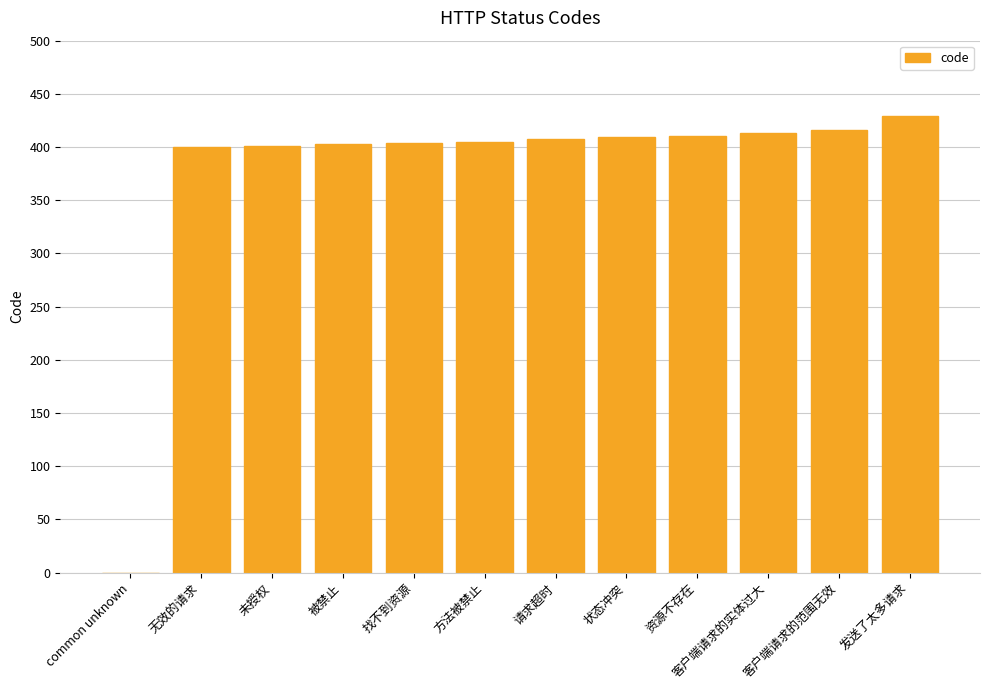

Are the bars grouped side by side (vs. stacked)?

No